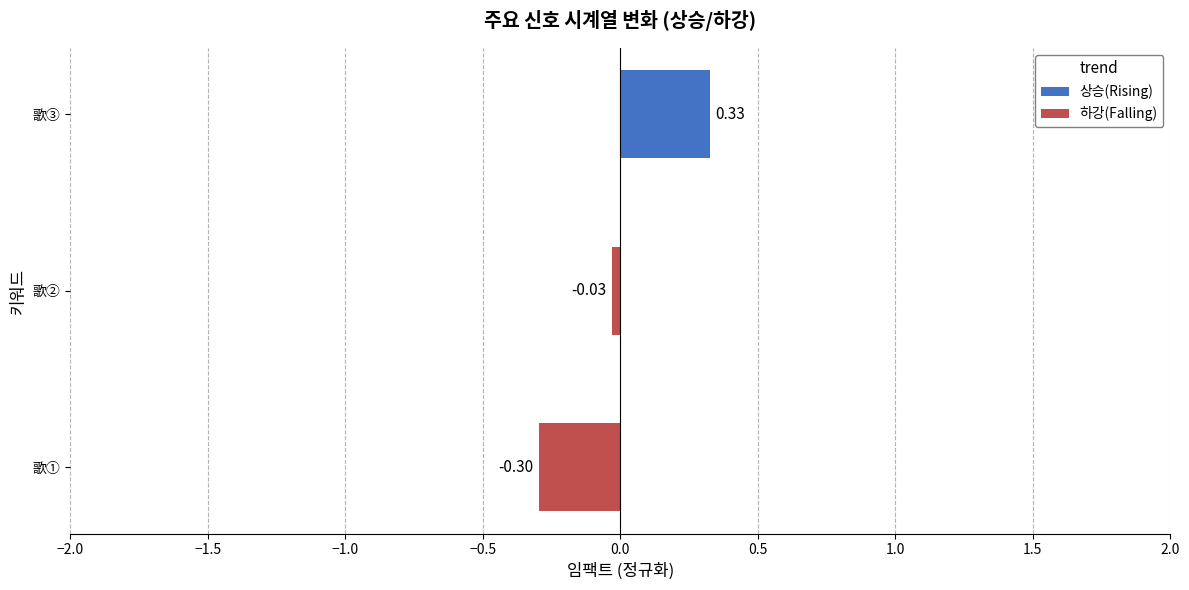

What position from the left is 歌②?

2